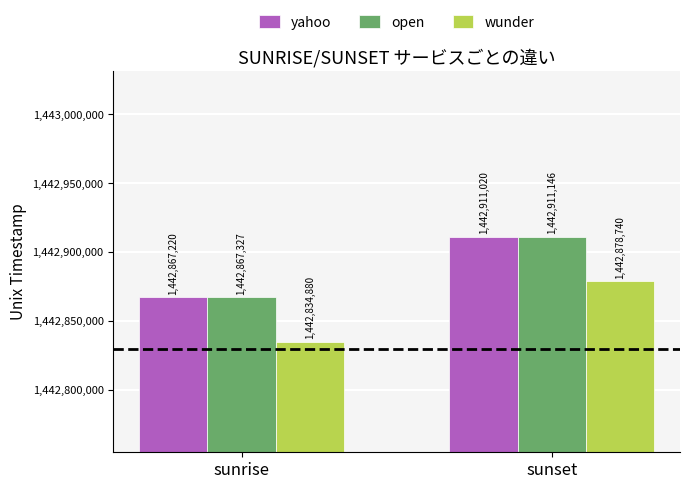

What is the sum of the wunder values at sunset and sunrise?

2885713620